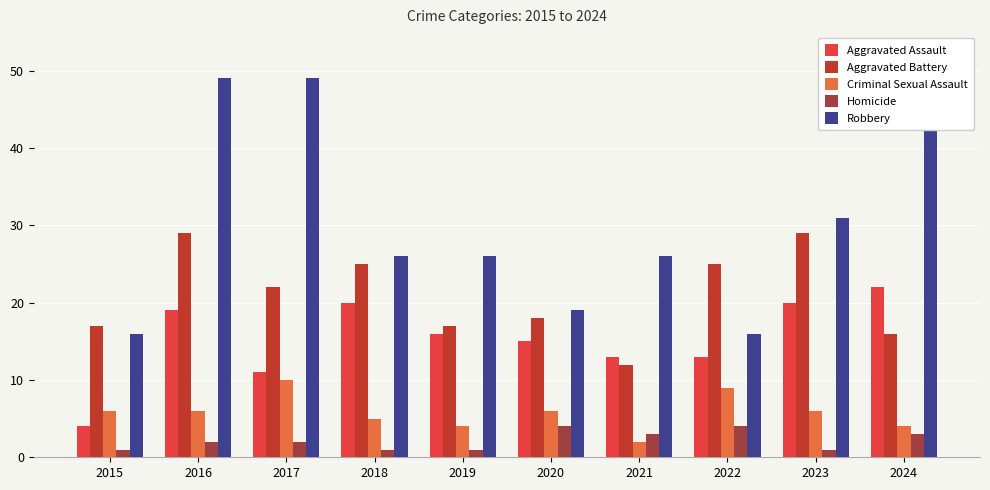

The Robbery series shows 43 at 2024. True or false?

True